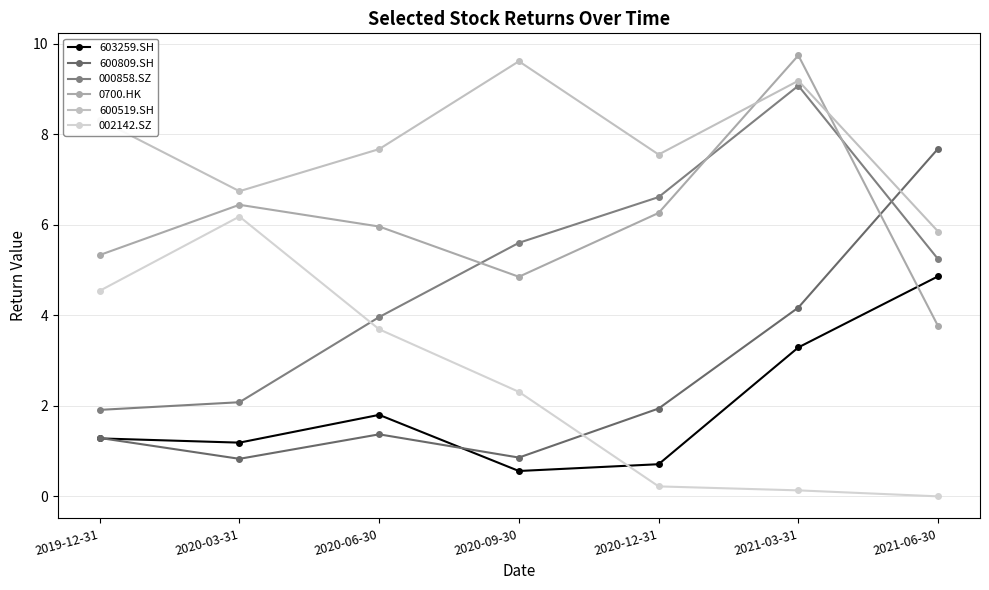

Rank the series at 2019-12-31 from highest to lowest value.

600519.SH, 0700.HK, 002142.SZ, 000858.SZ, 600809.SH, 603259.SH